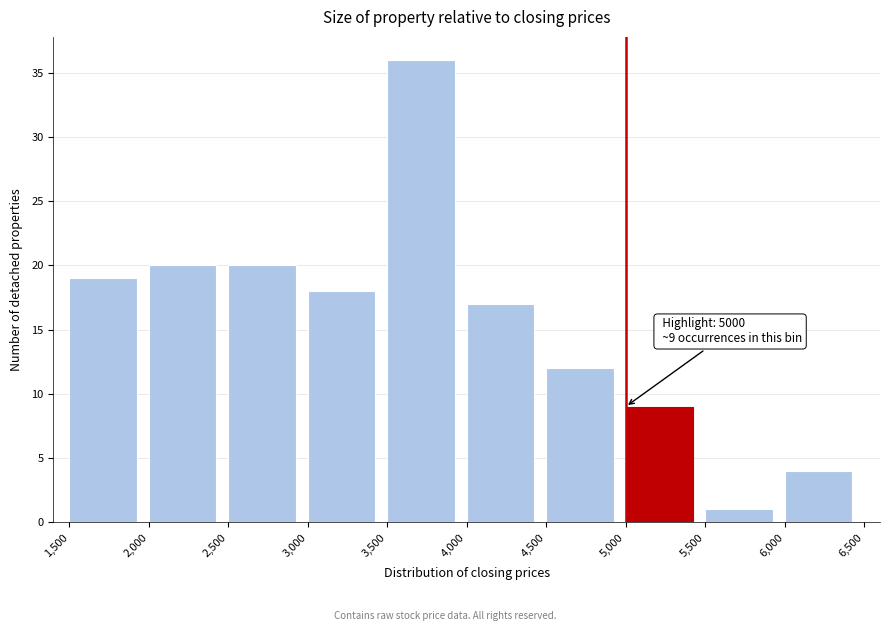

Over which range of the x-axis is the bar tallest?

3,500 to 4,000